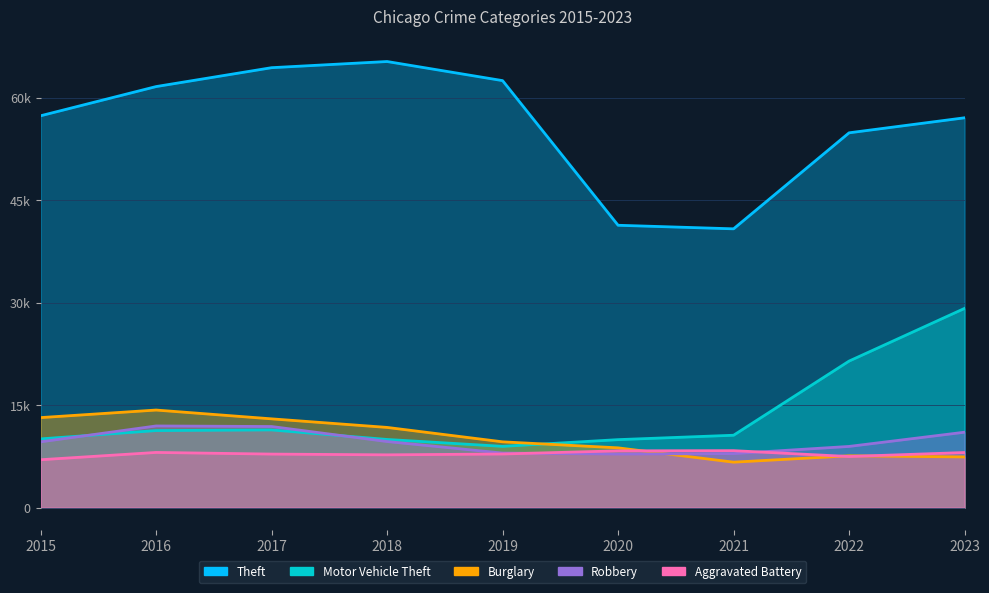

What is the maximum value for Aggravated Battery?

8347